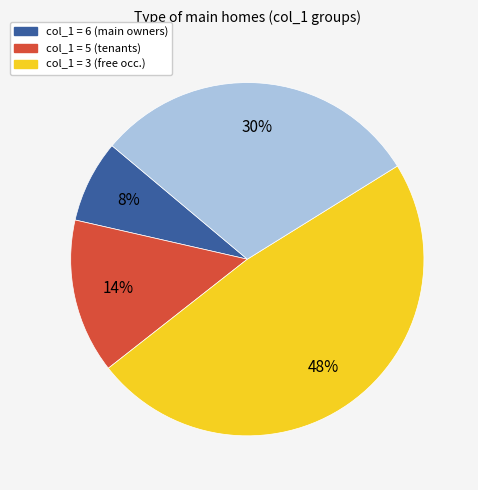

To the nearest percent, what is the average slice percentage?

25%